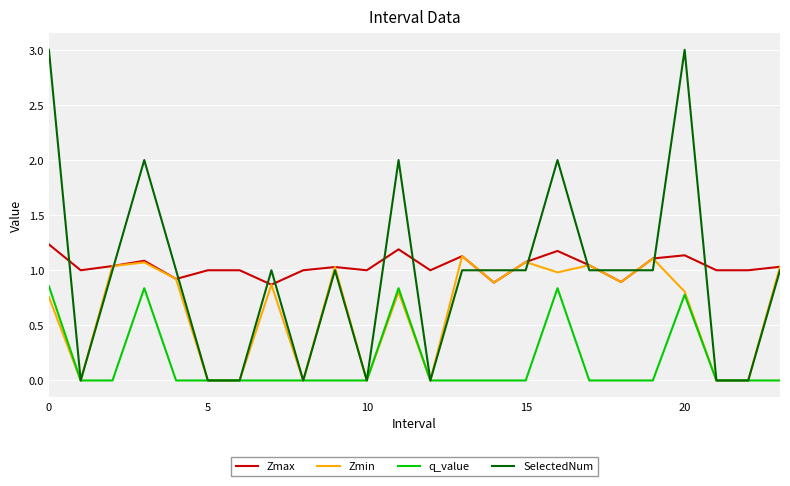

Does the chart have visible grid lines?

Yes